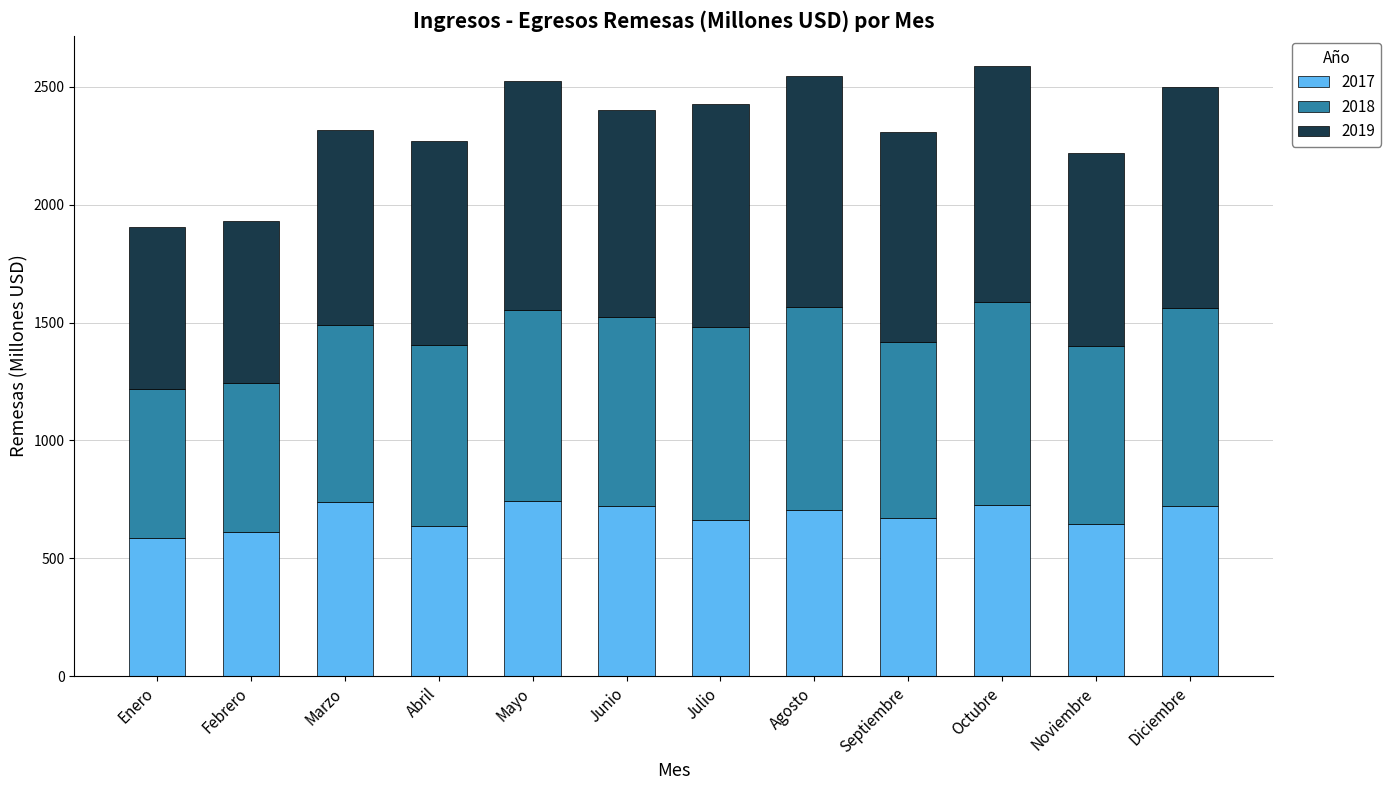

The value of 2017 at Agosto is 430.0. True or false?

False